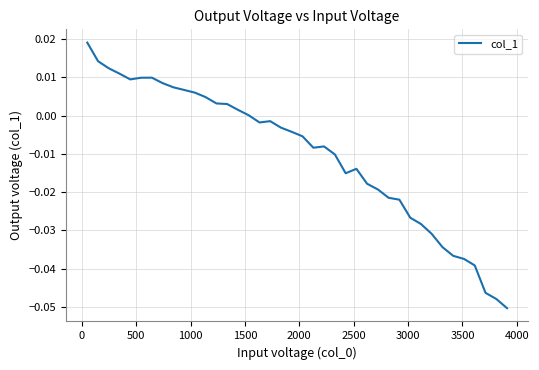

What is the difference between the maximum and minimum values?

0.1